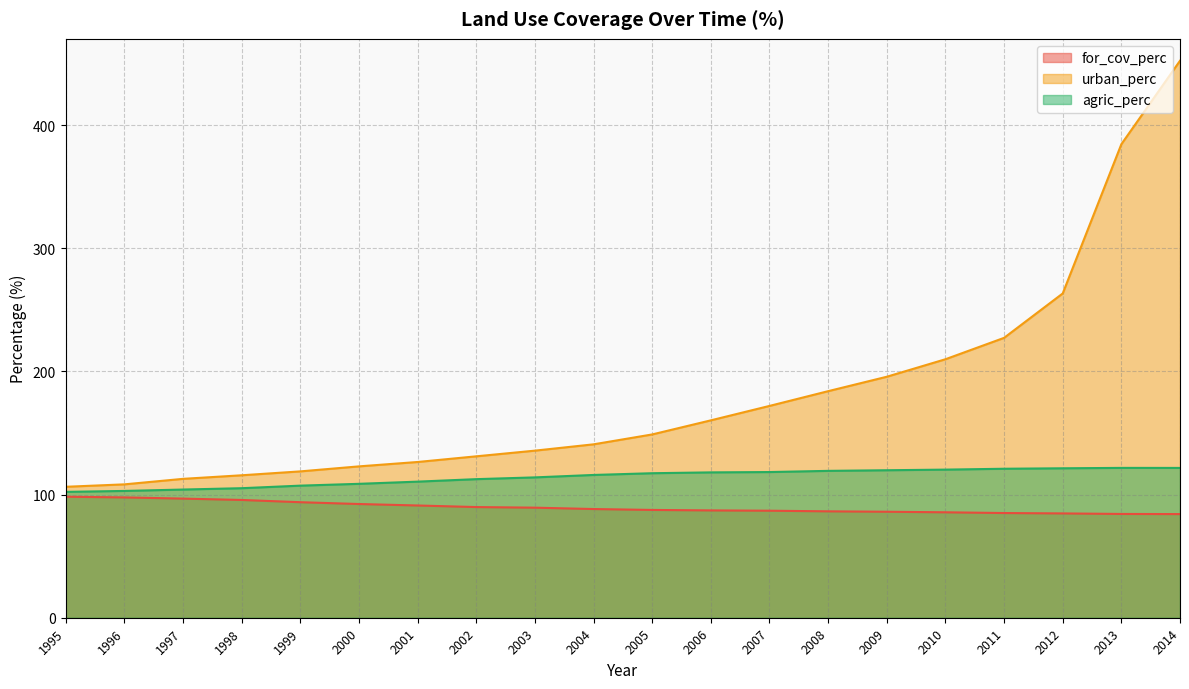

True or false: for_cov_perc and agric_perc cross at least once.

False